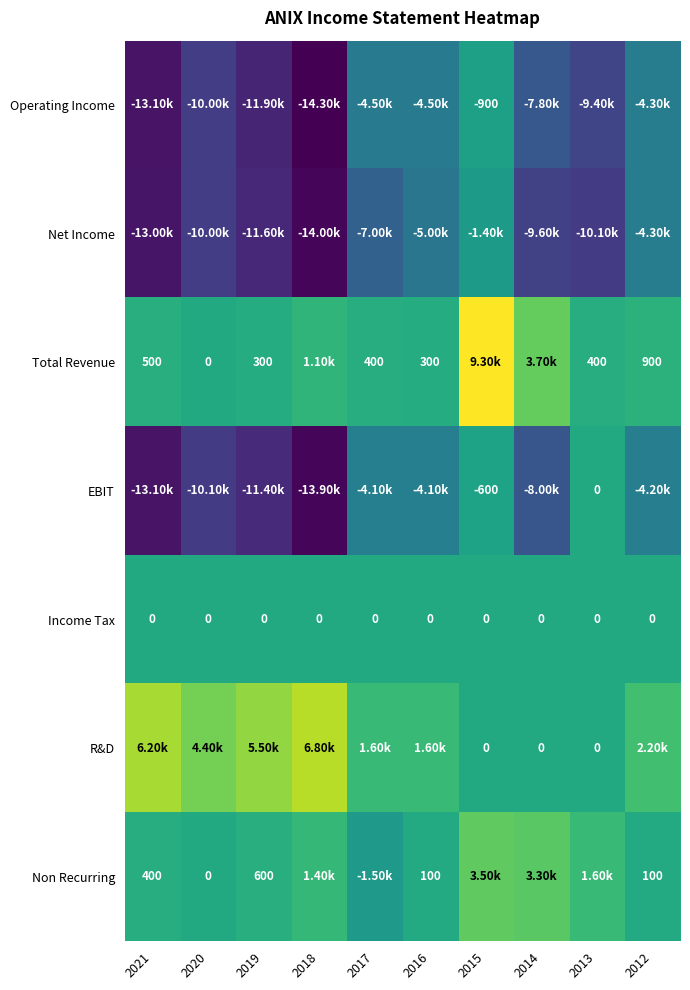

The Operating Income series shows -260 at 2015. True or false?

False